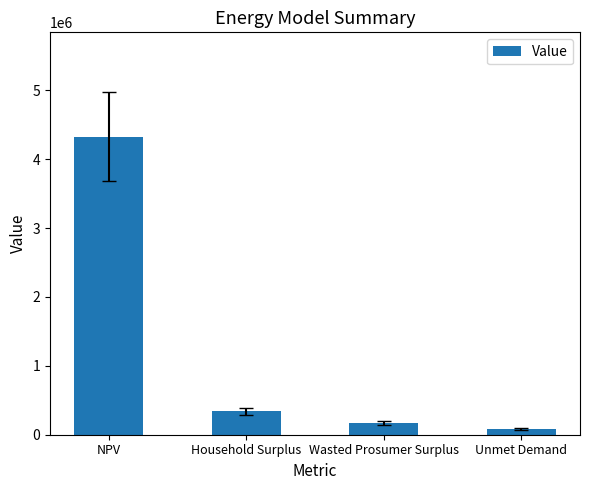

Is it true that the value at Wasted Prosumer Surplus is 173398.7?

True